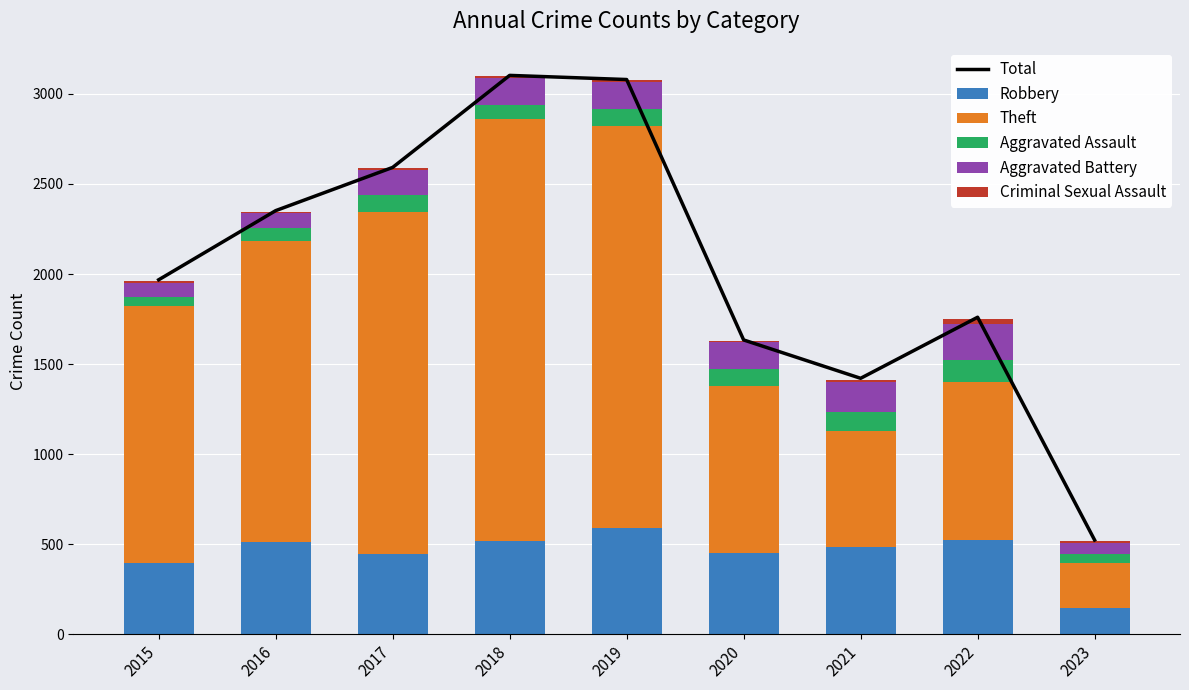

What is the total value across all series at 2020?

3261